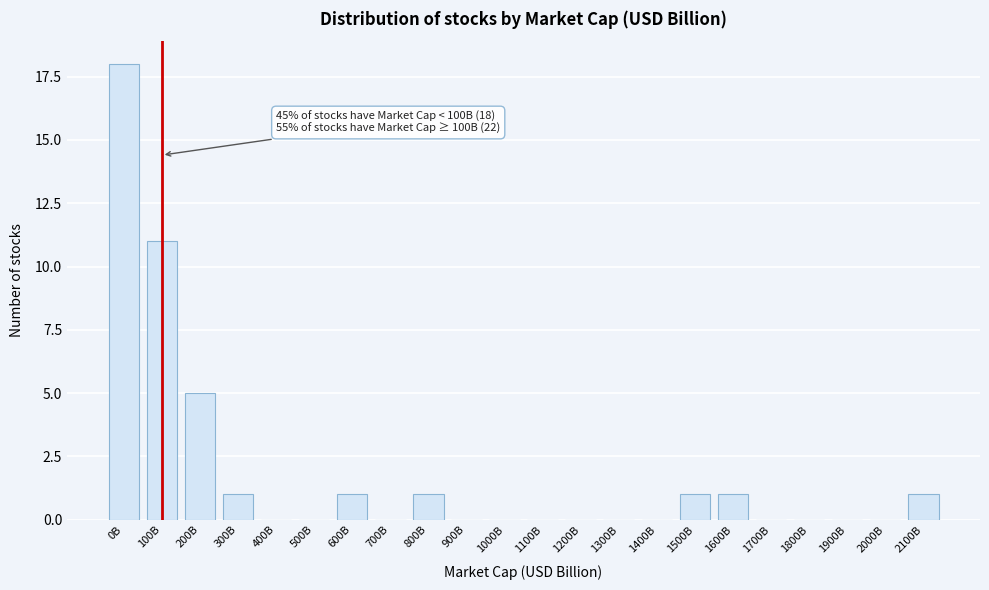

Reading right to left, extract all data points from this chart.

2100B=1	2000B=0	1900B=0	1800B=0	1700B=0	1600B=1	1500B=1	1400B=0	1300B=0	1200B=0	1100B=0	1000B=0	900B=0	800B=1	700B=0	600B=1	500B=0	400B=0	300B=1	200B=5	100B=11	0B=18